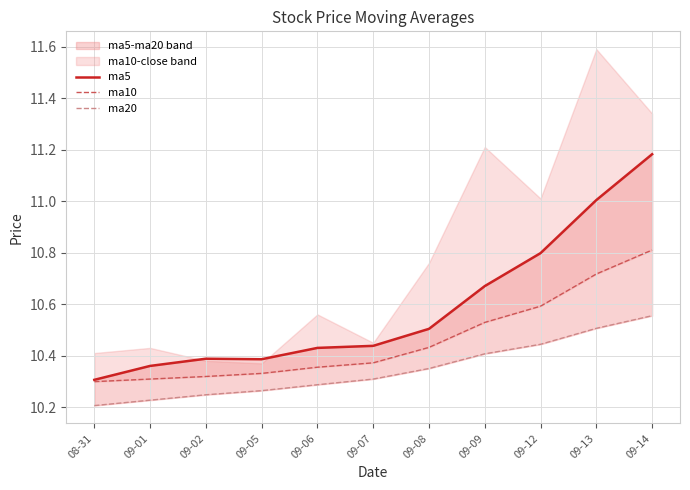

True or false: ma10 has more than 1 points higher than both neighbors.

False